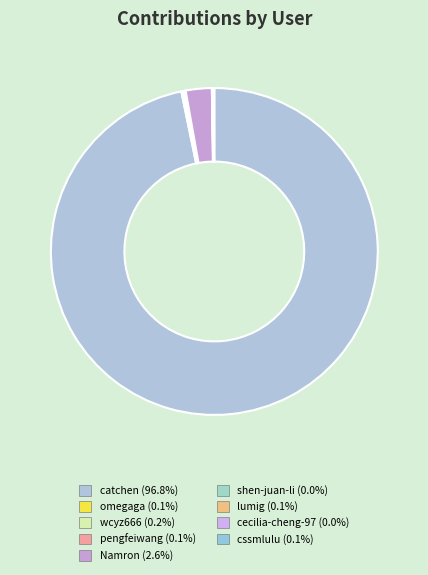

How many segments does this pie chart have?

9